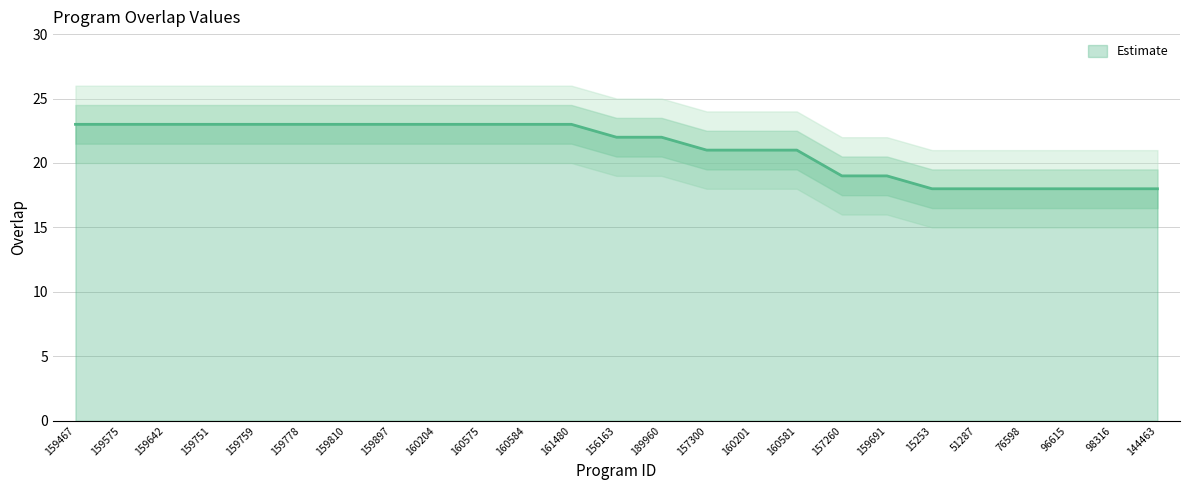

Does the chart have visible grid lines?

Yes